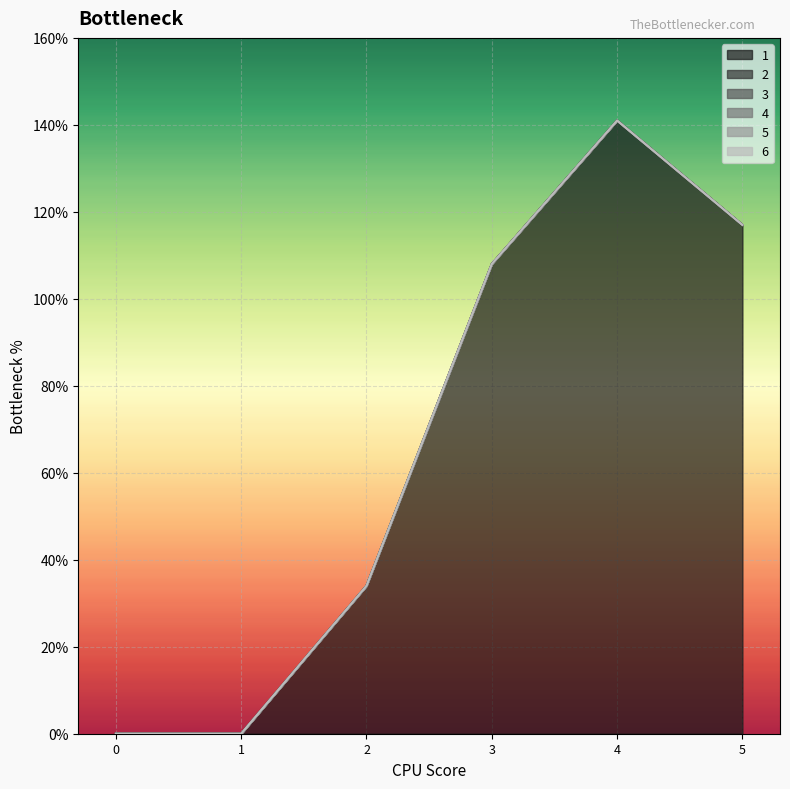

True or false: 1 and 6 intersect in this chart.

False